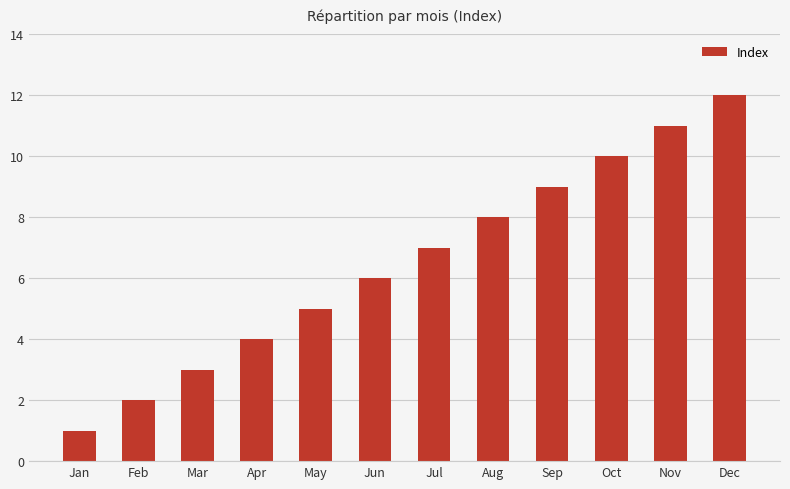

Rank the categories by value from highest to lowest.

Dec, Nov, Oct, Sep, Aug, Jul, Jun, May, Apr, Mar, Feb, Jan